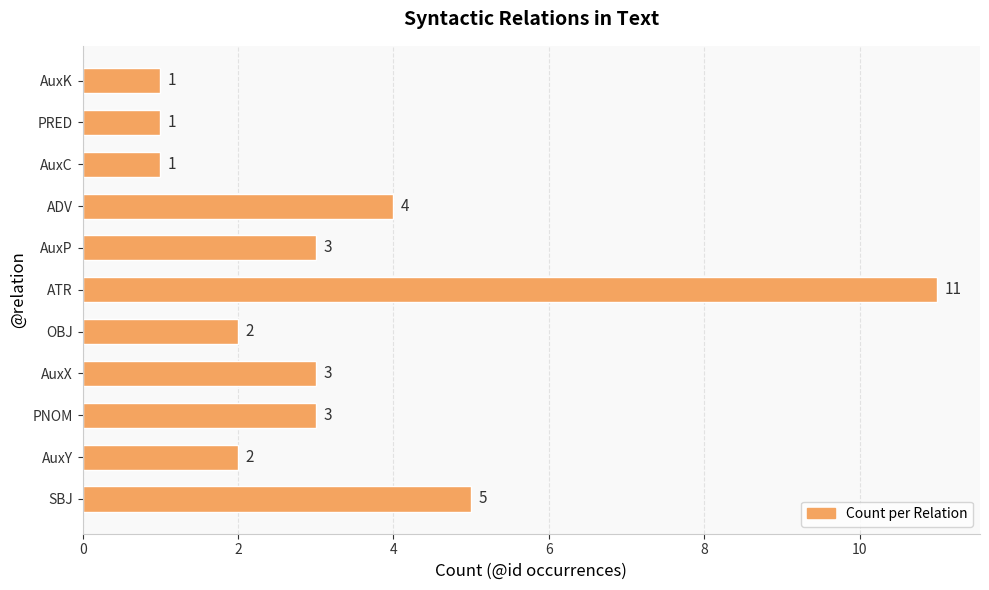

Reading bottom to top, extract all data points from this chart.

5	2	3	3	2	11	3	4	1	1	1